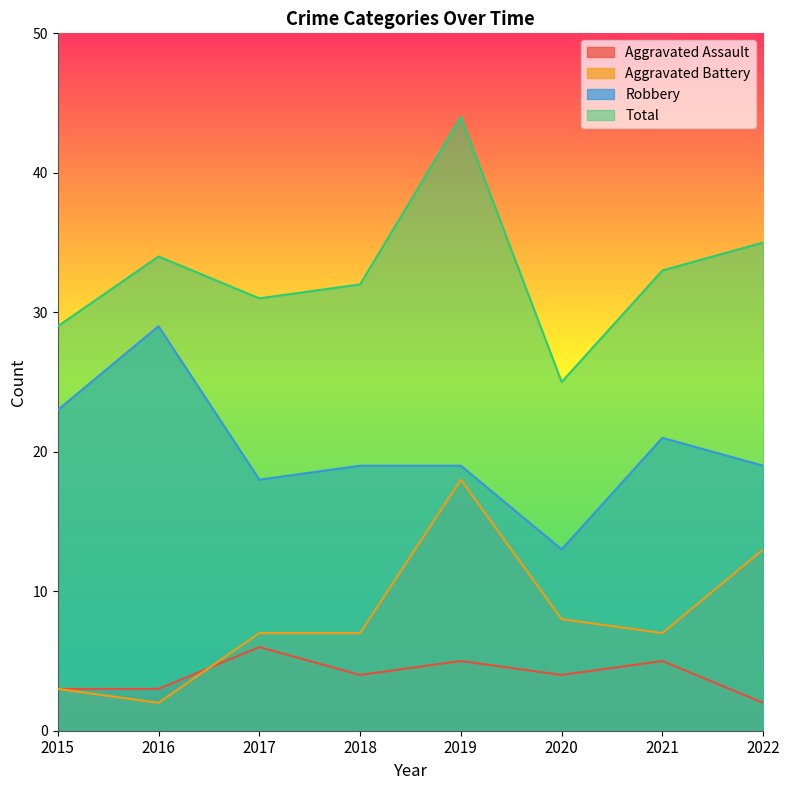

True or false: Aggravated Battery and Robbery cross at least once.

False